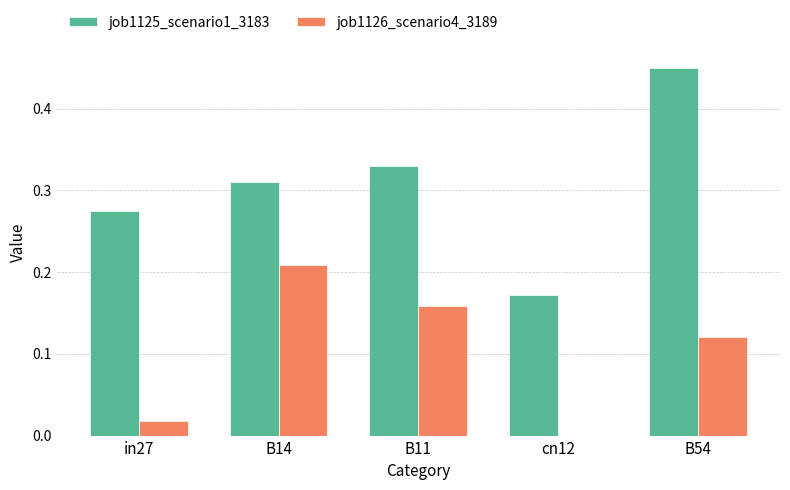

Which series changed the most between in27 and B54?

job1125_scenario1_3183